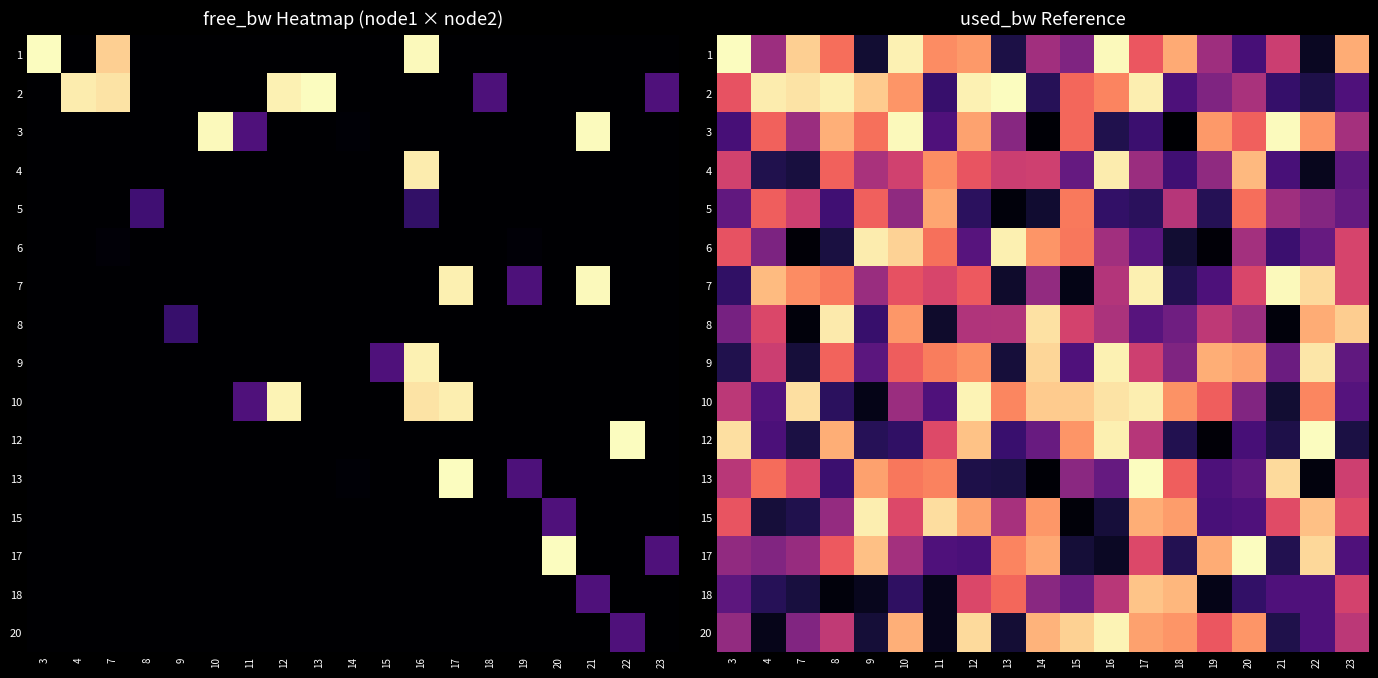

Is it true that 15 equals 21094.7 at 21?

False